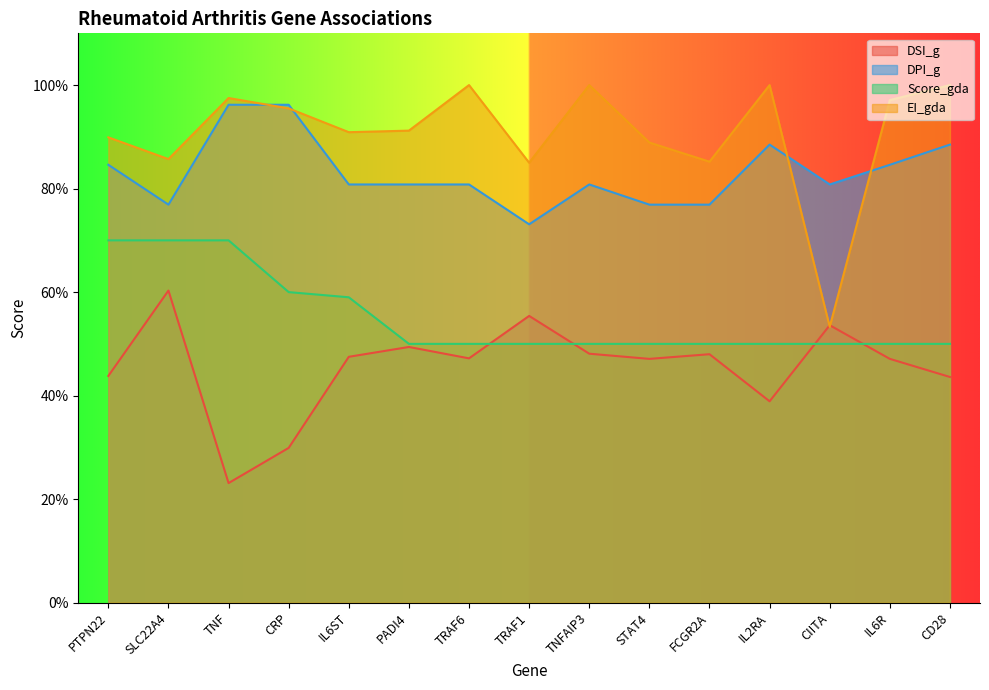

Count the DSI_g values in the range 0 to 1.

15